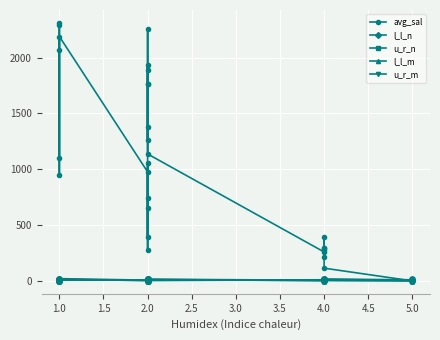

Count the number of data series in this chart.

5